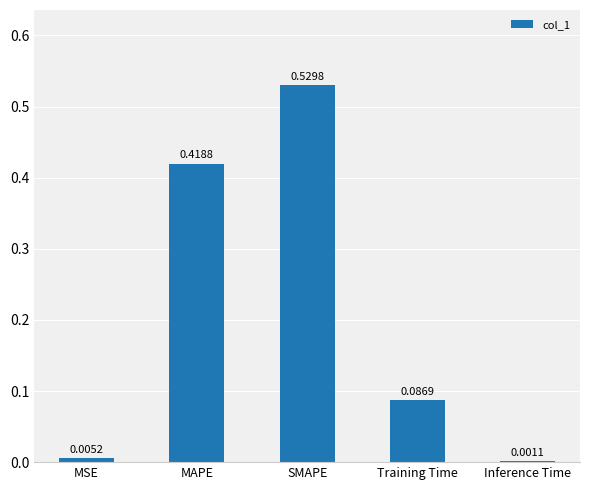

Between Inference Time and Training Time, which is larger?

Training Time